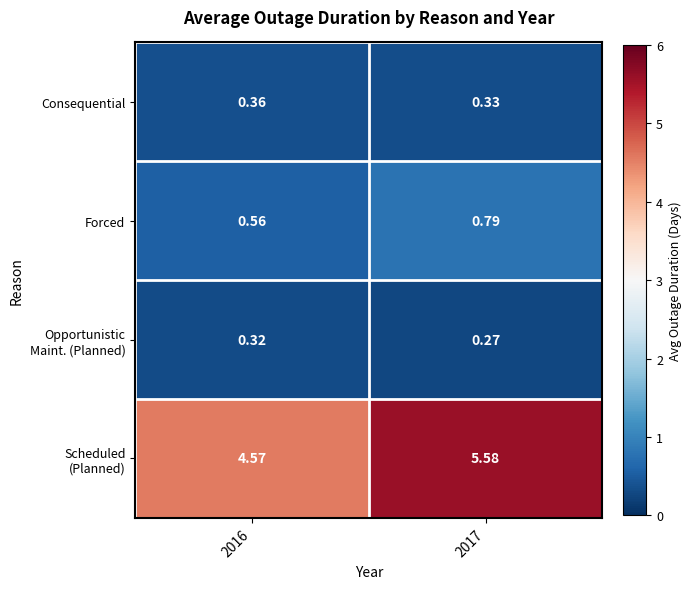

How many distinct data groups are displayed?

4